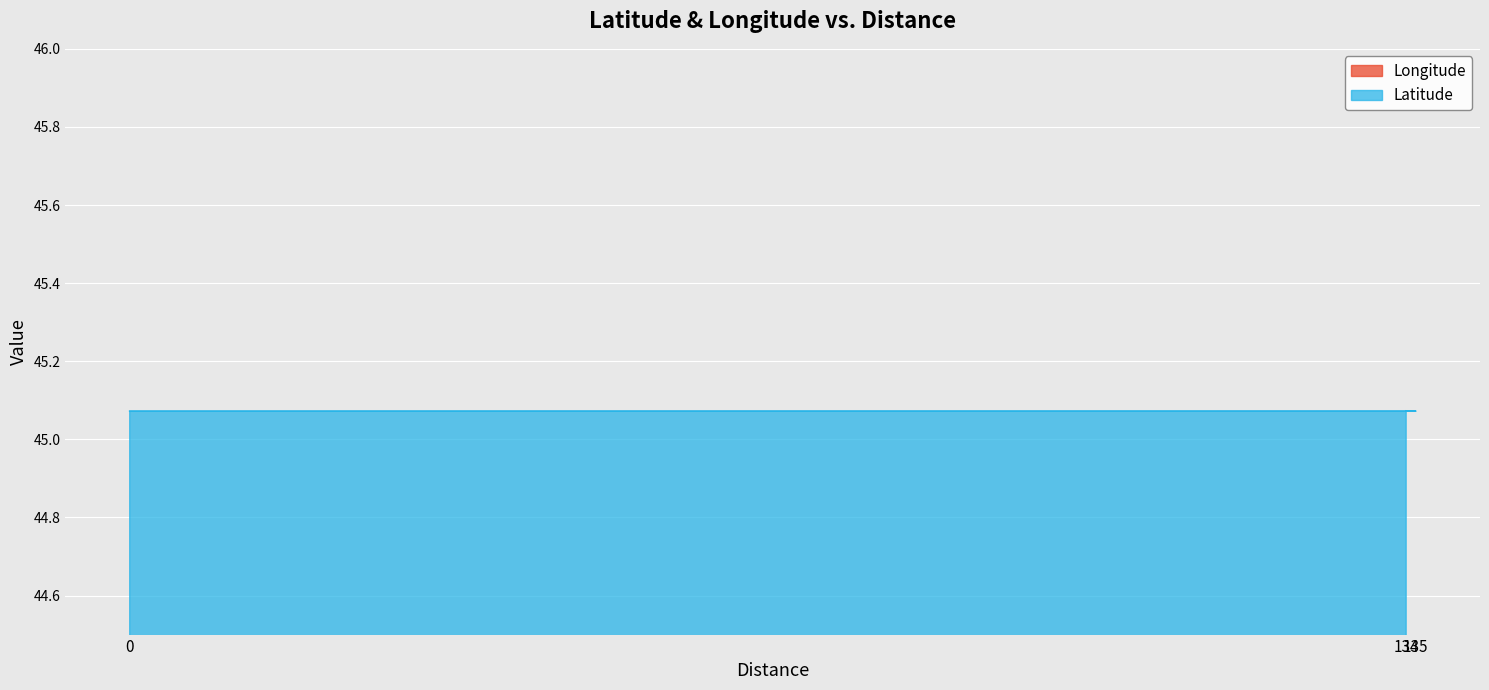

Which series changed the most between 134 and 0?

Longitude